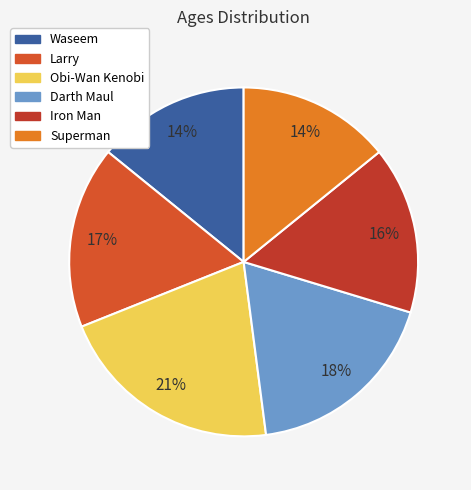

What percentage is the Obi-Wan Kenobi slice, to the nearest percent?

21%